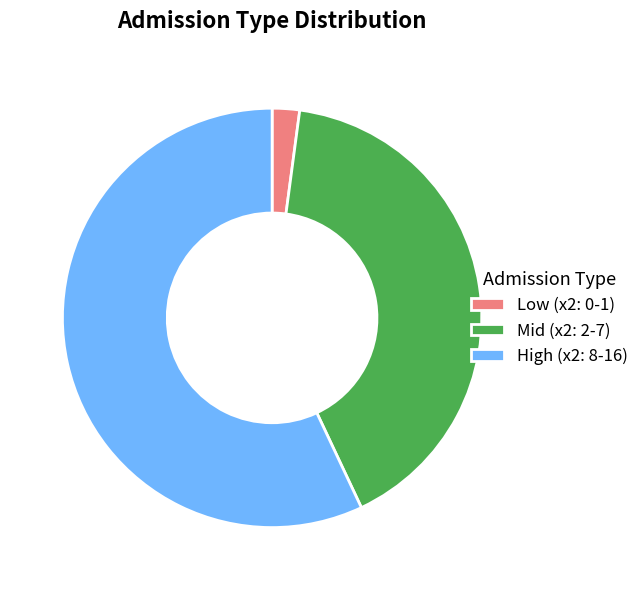

How many slices are in this pie chart?

3